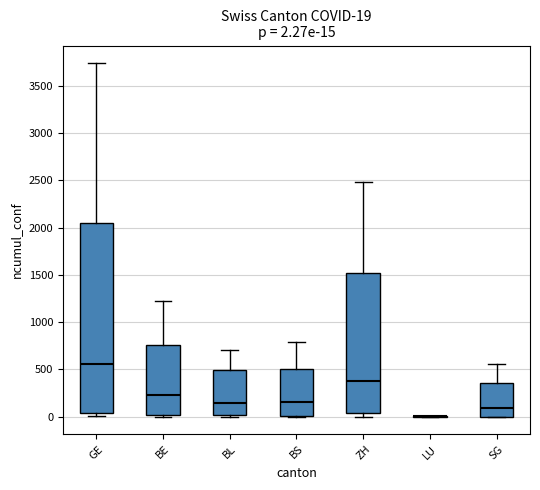

Comparing the boxes themselves (not the whiskers), which one is the tallest?

GE